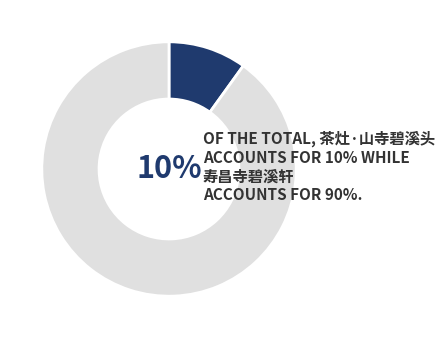

The 茶灶·山寺碧溪头 slice represents 15% of the pie. True or false?

False